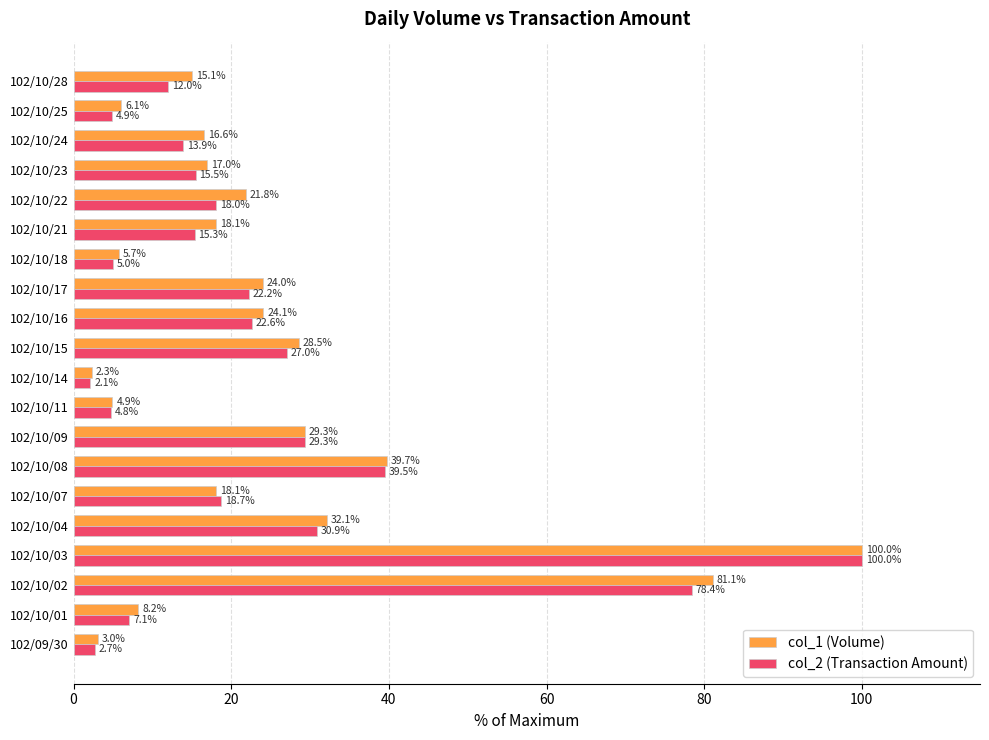

What is the lowest value of the col_2 (Transaction Amount) series?

2.1